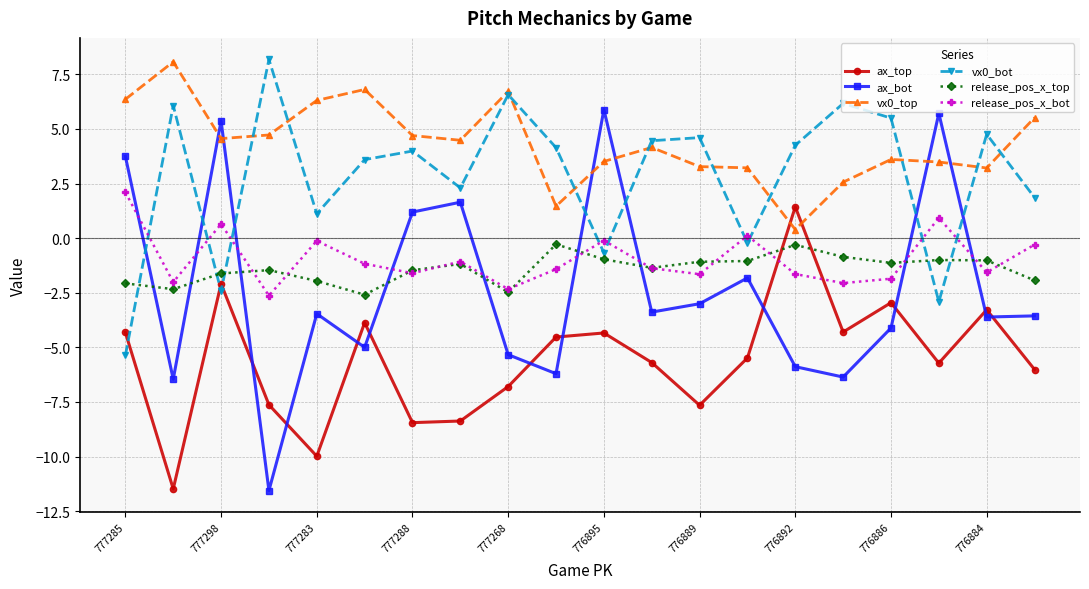

What is the value of the ax_bot point at the 4th from the left?

-11.6